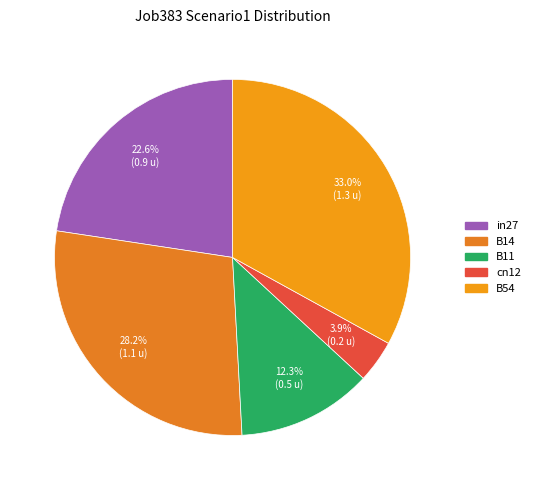

True or false: B14 accounts for 28% of the total.

True